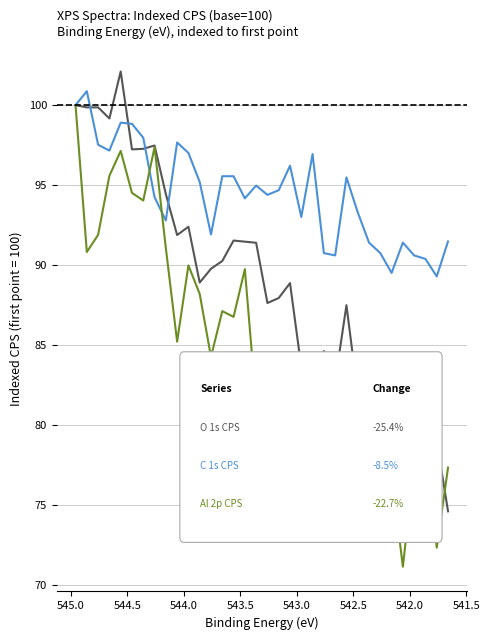

What are all the series names shown in the legend?

O 1s CPS, C 1s CPS, Al 2p CPS